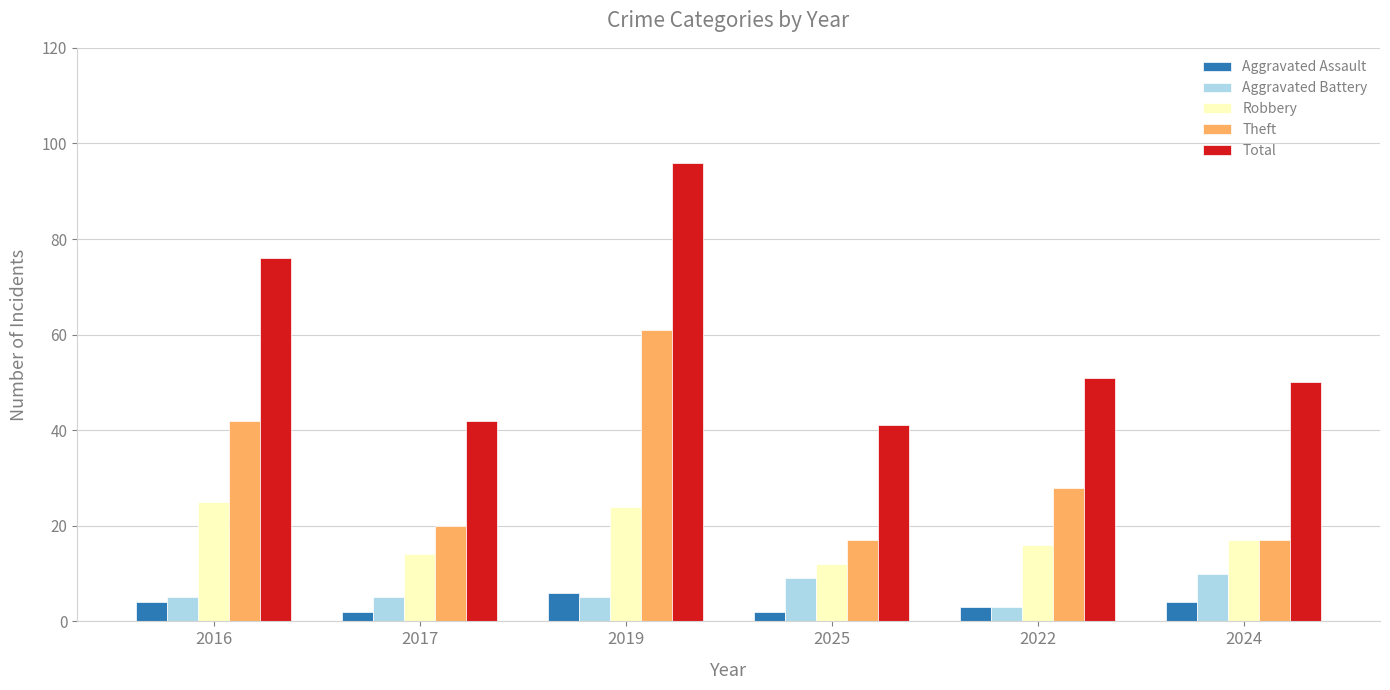

The Total series shows 73 at 2022. True or false?

False